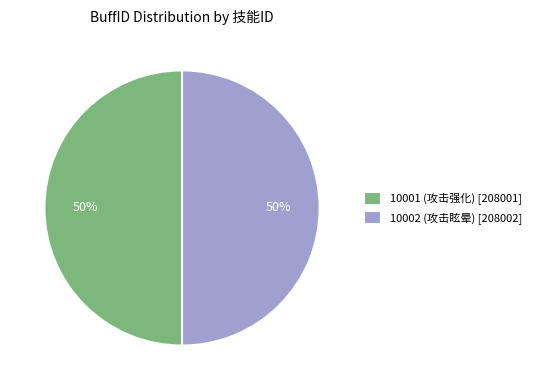

To the nearest percent, what percentage of the pie is 10001 (攻击强化) [208001]?

50%